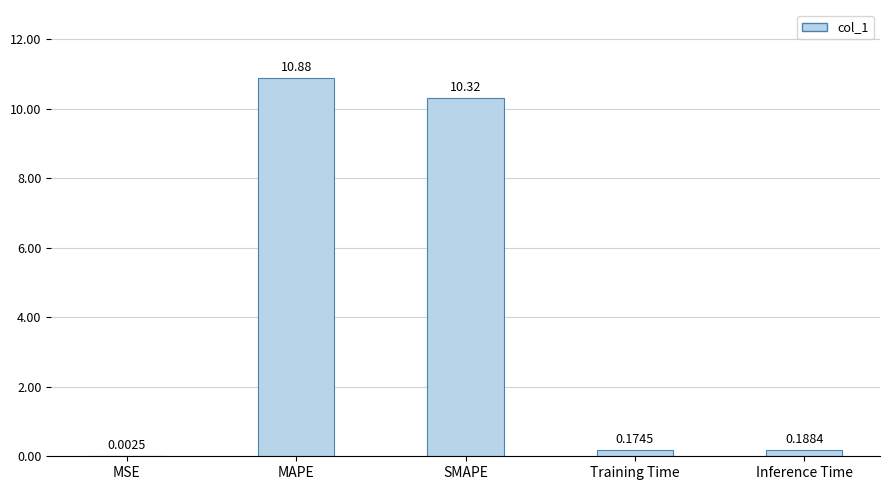

What is the sum of all values?

21.6